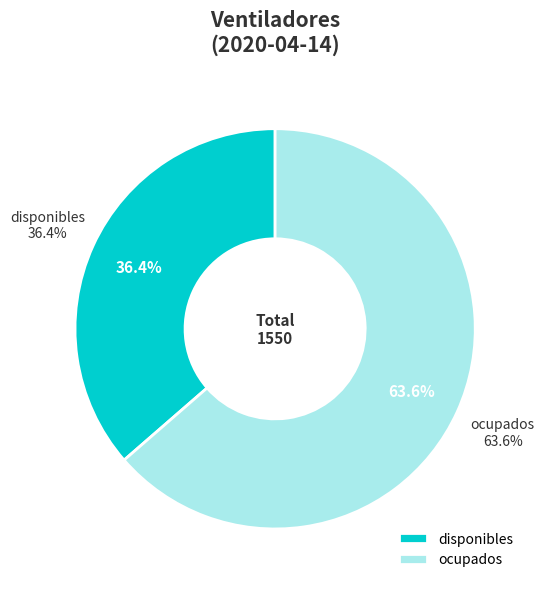

Which category has the smallest portion of the pie?

disponibles